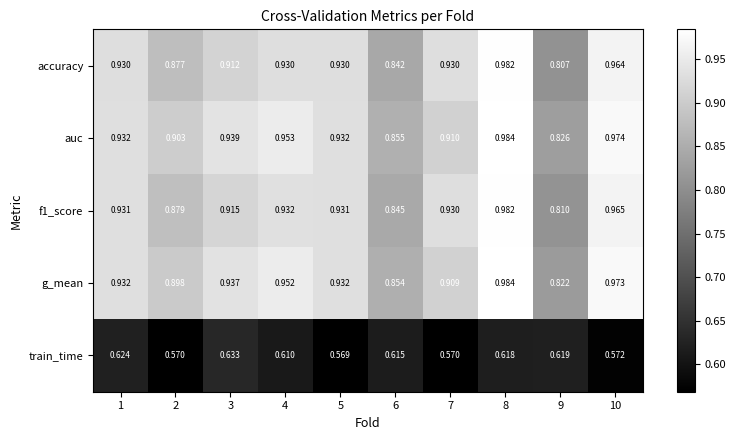

What is the total value across all series at 6?

4.0